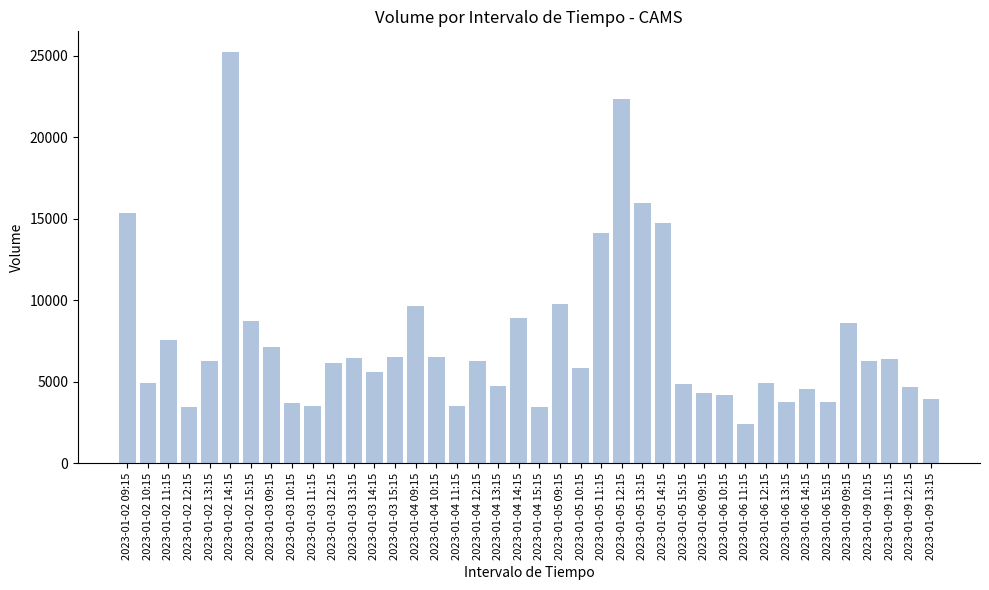

At which category does the chart reach its minimum across all series?

2023-01-06 11:15